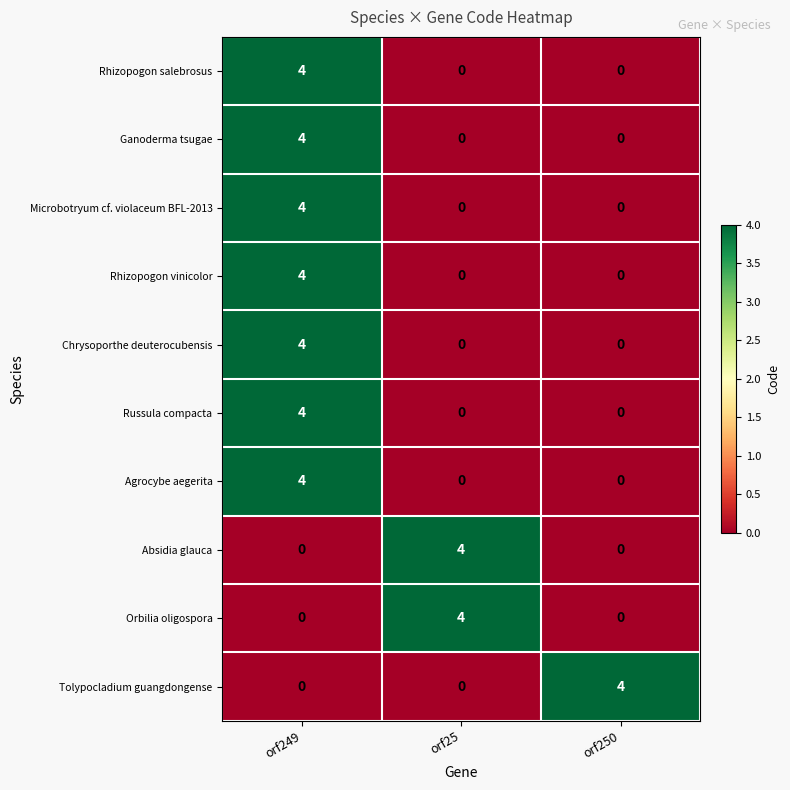

What is the highest value of the Ganoderma tsugae series?

4